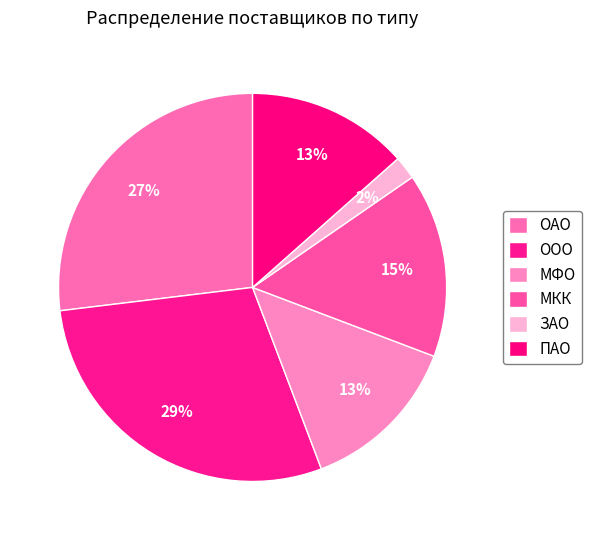

Is there a majority slice in this chart?

No